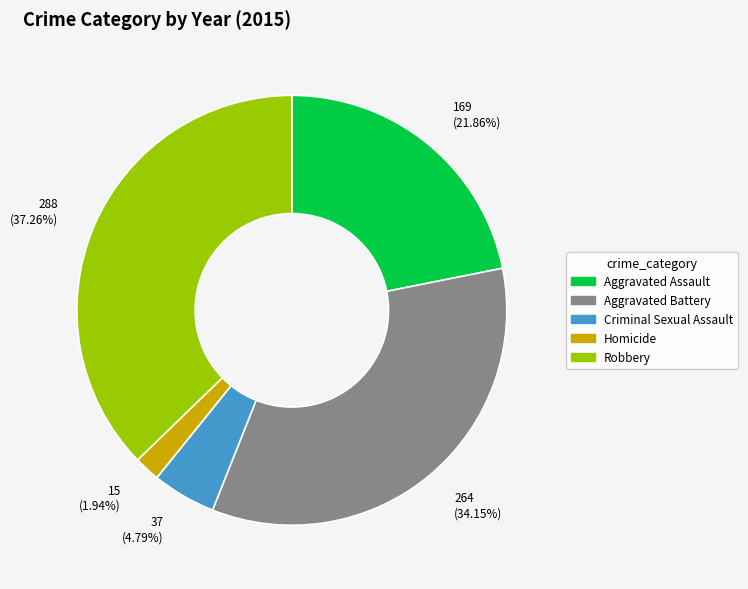

Which category has the biggest portion of the pie?

Robbery